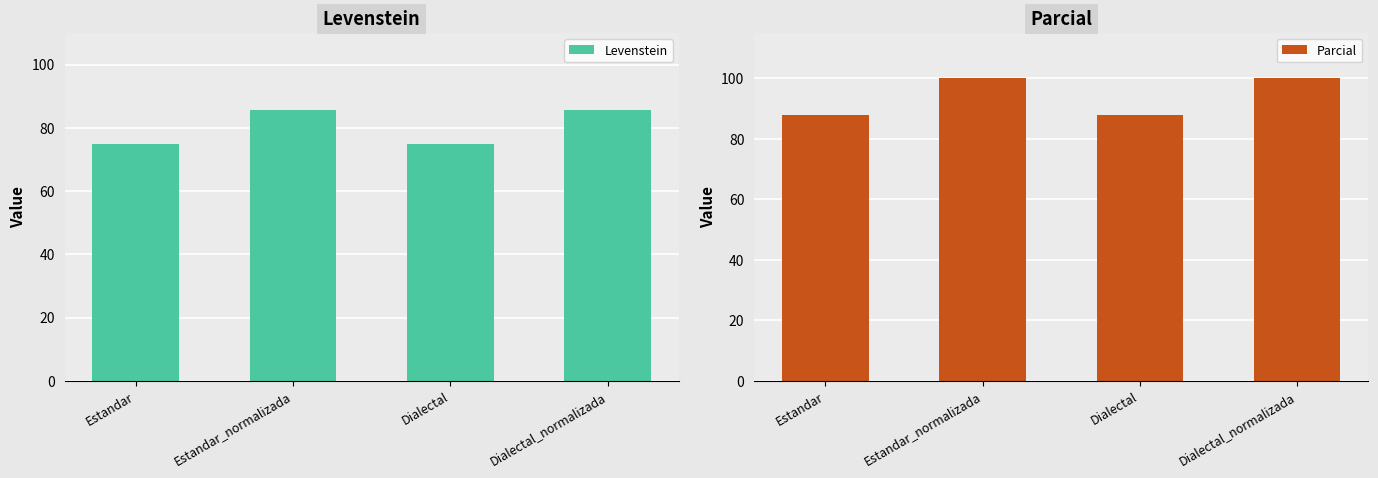

What is the sum of all Levenstein values?

321.4